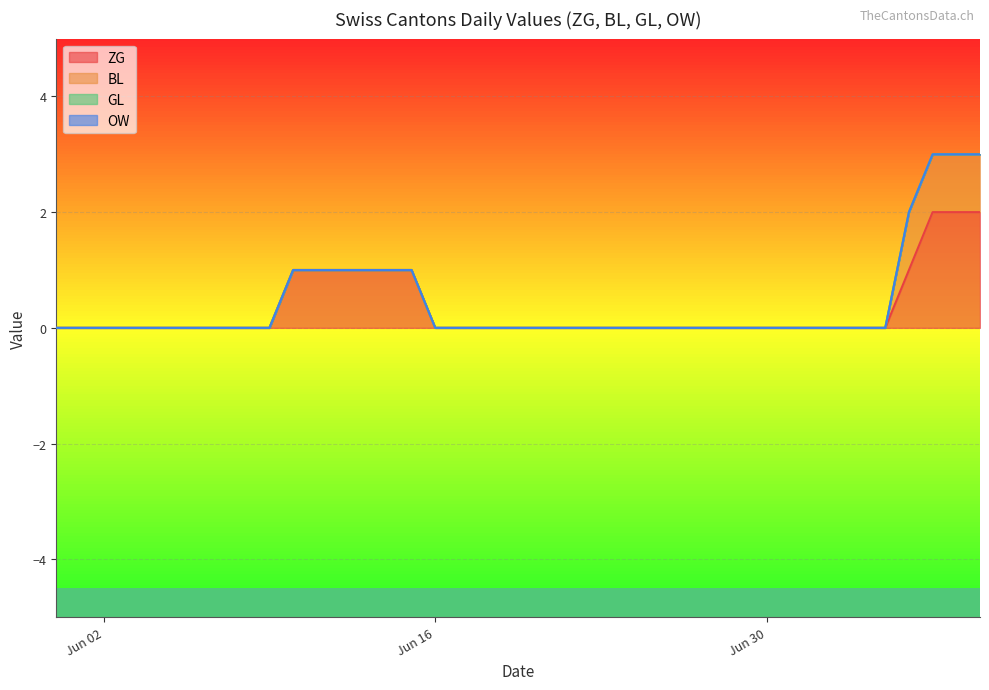

How many lines are shown in the chart?

4